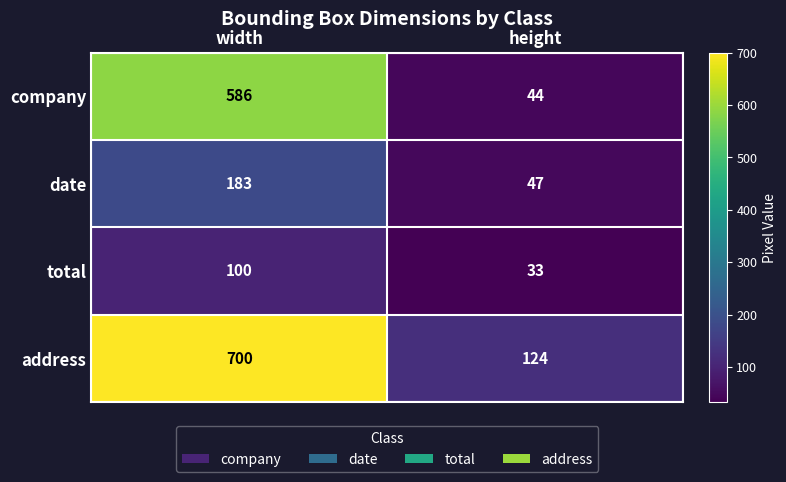

What is the sum of the address values at height and width?

824